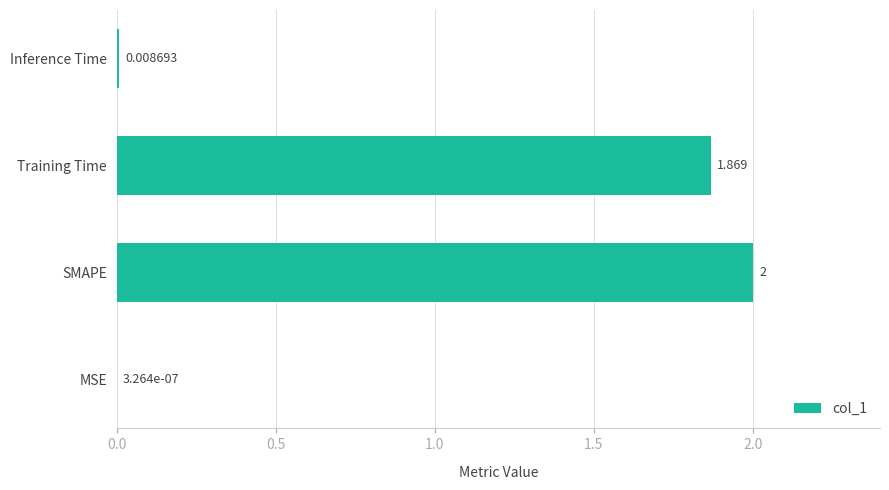

Between MSE and Training Time, which is larger?

Training Time